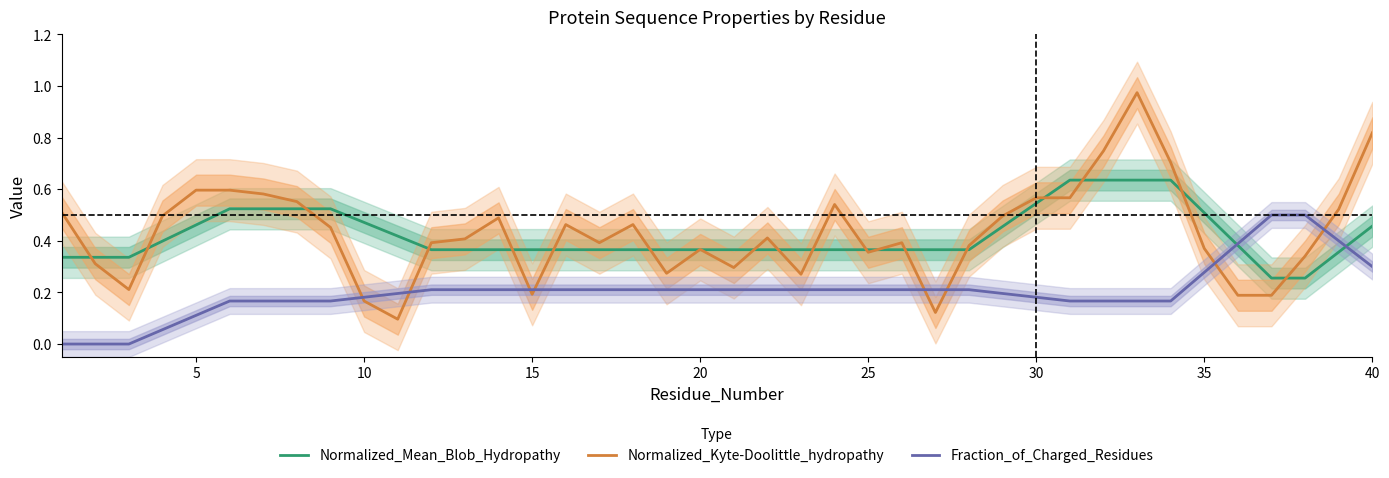

How many interior local peaks does the Normalized_Kyte-Doolittle_hydropathy series have?

8